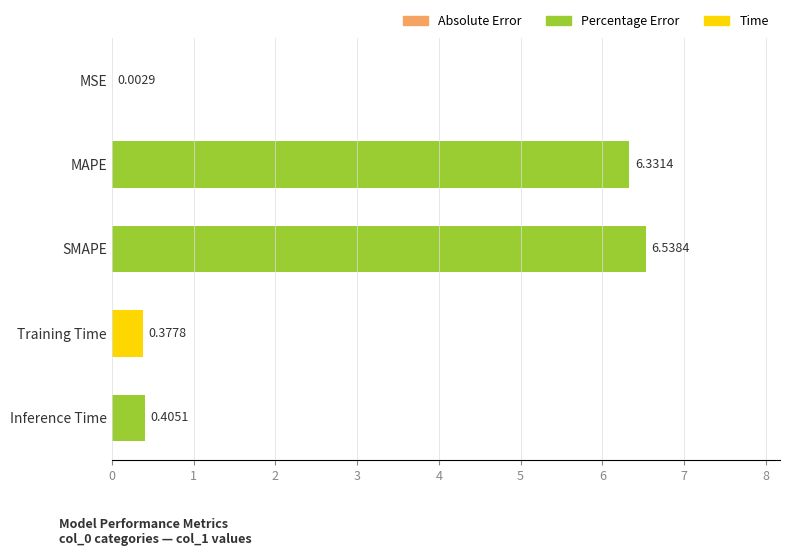

Which label corresponds to the largest value in the chart?

SMAPE